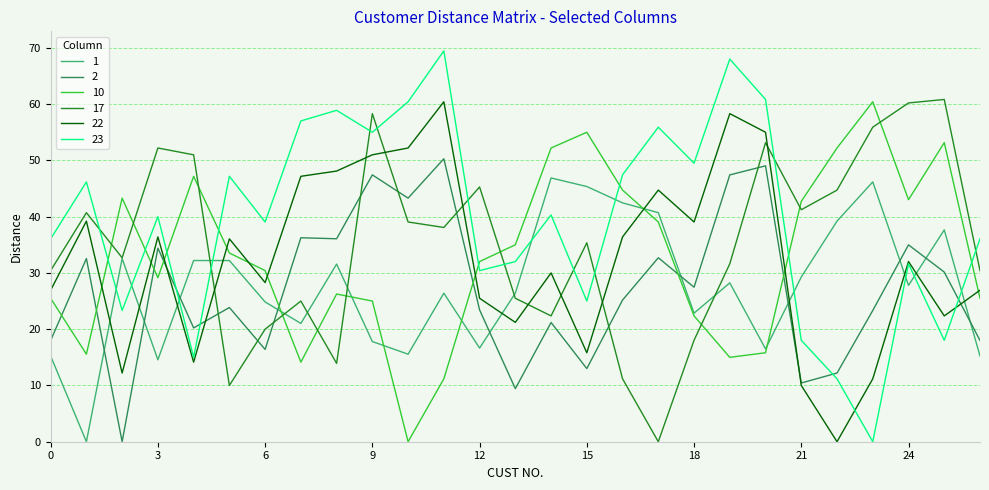

How many intersections are there between 2 and 1?

10